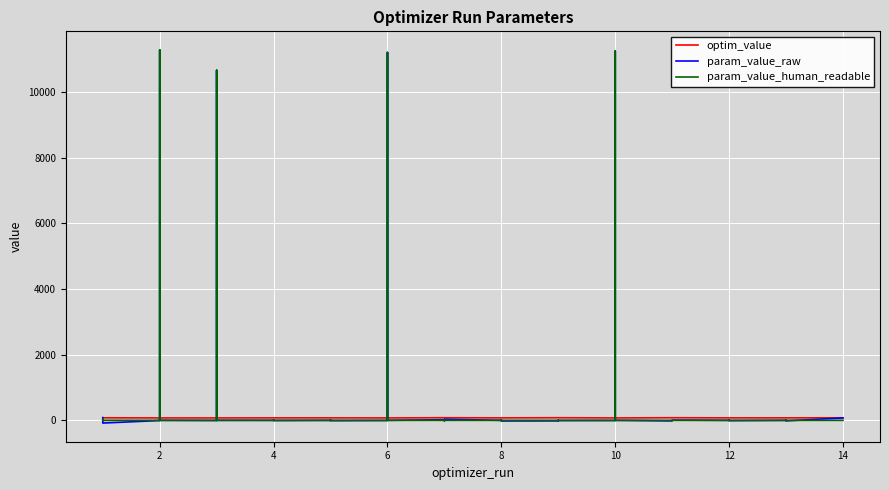

How many interior local peaks does the param_value_raw series have?

13